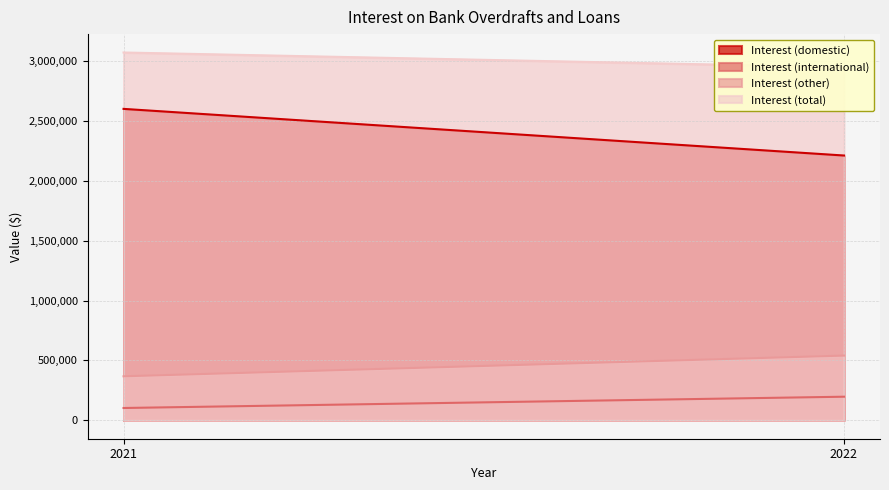

List the labels in order of Interest (international) value, largest first.

2022, 2021